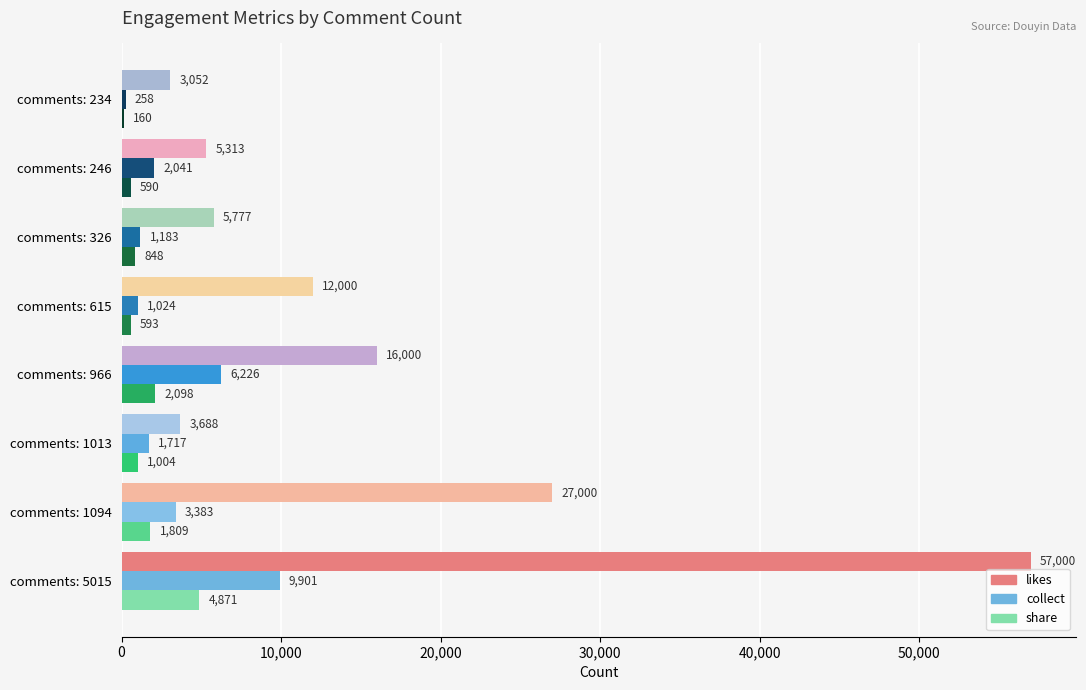

At which category does the chart reach its peak across all series?

comments: 5015